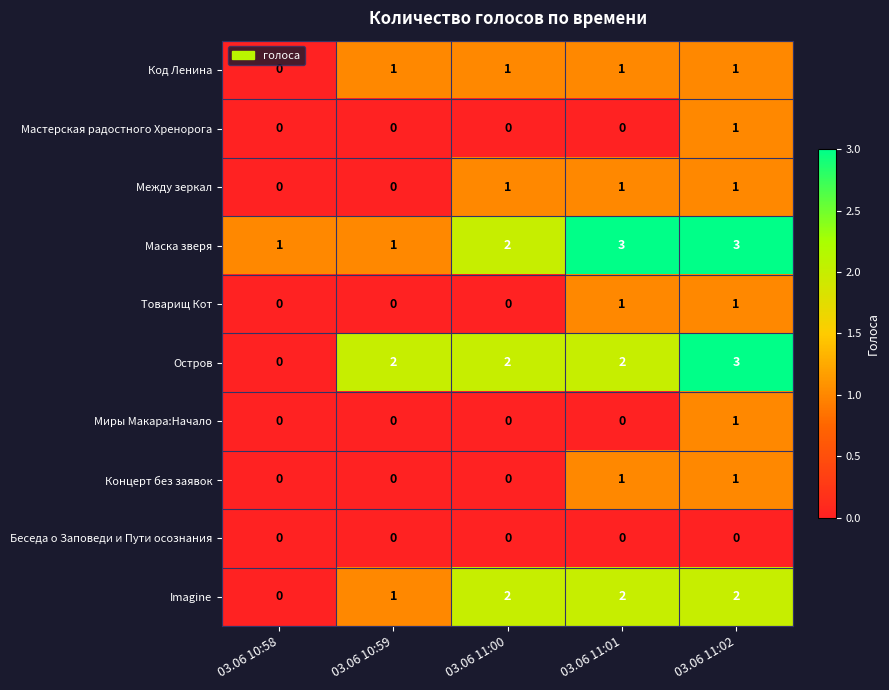

Which series has the largest range (max minus min)?

Остров